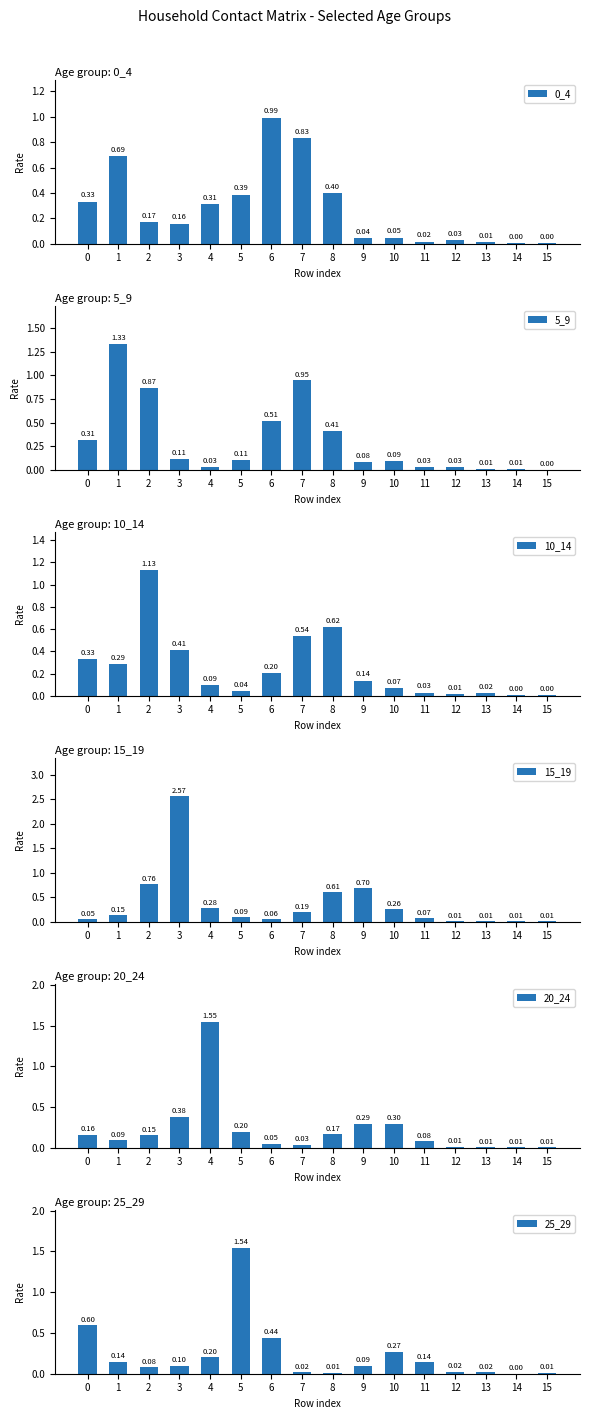

The 10_14 series shows 0.1 at 6. True or false?

False